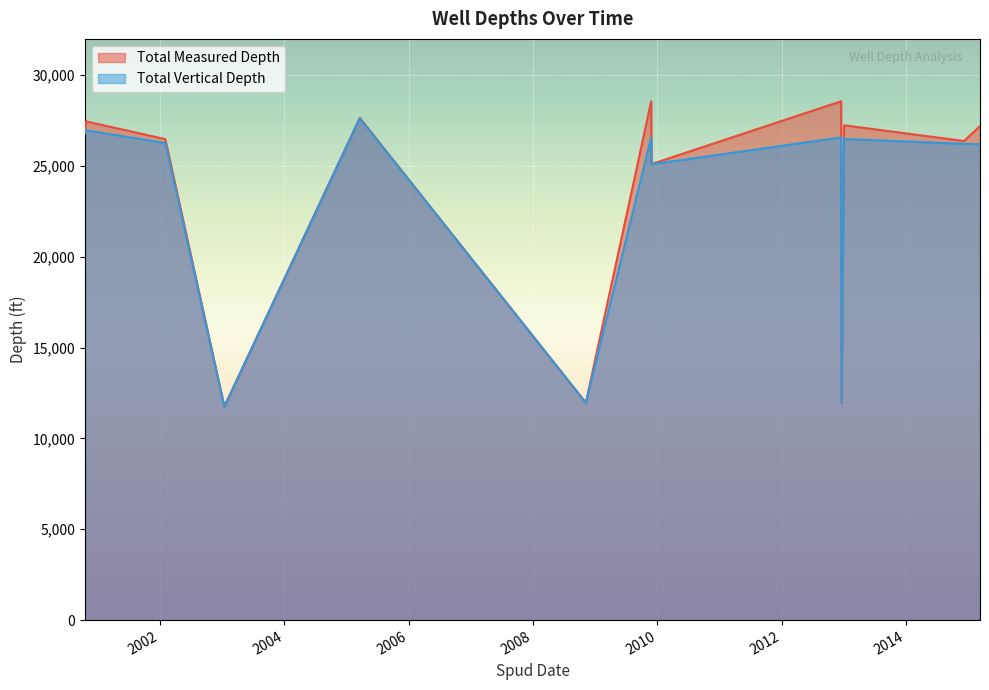

What is the label of the 12th point from the right?

2000-10-22